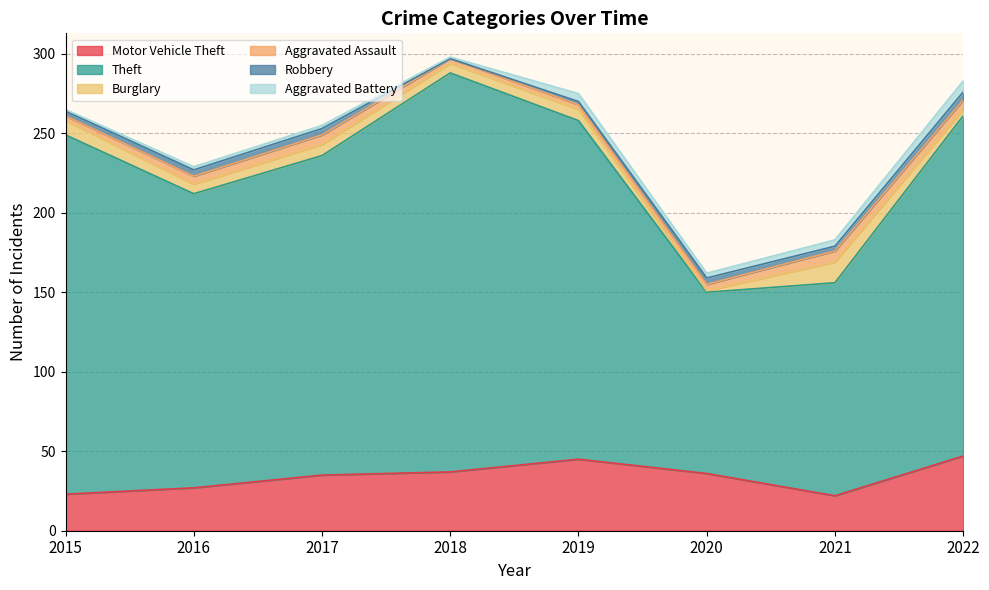

What is the difference between the second highest and minimum values in the Robbery series?

4